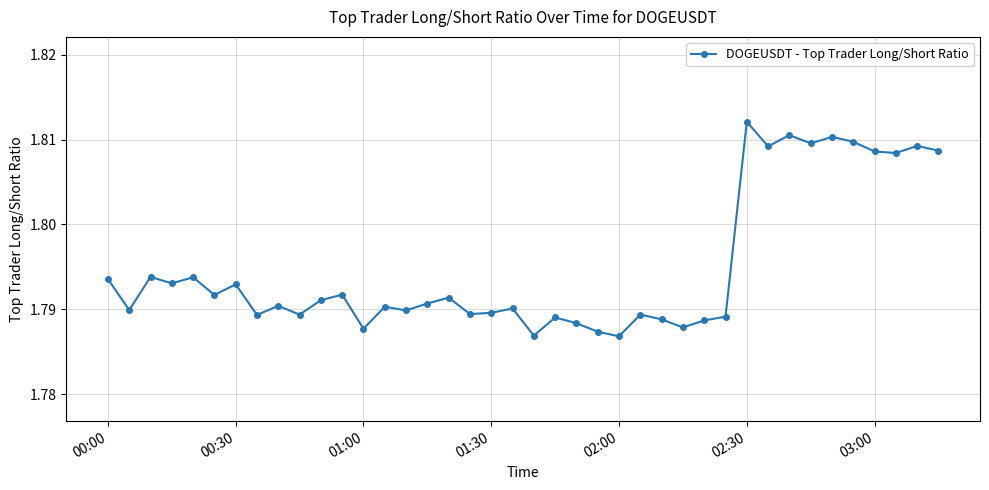

Count the values in the range 1 to 2.

40